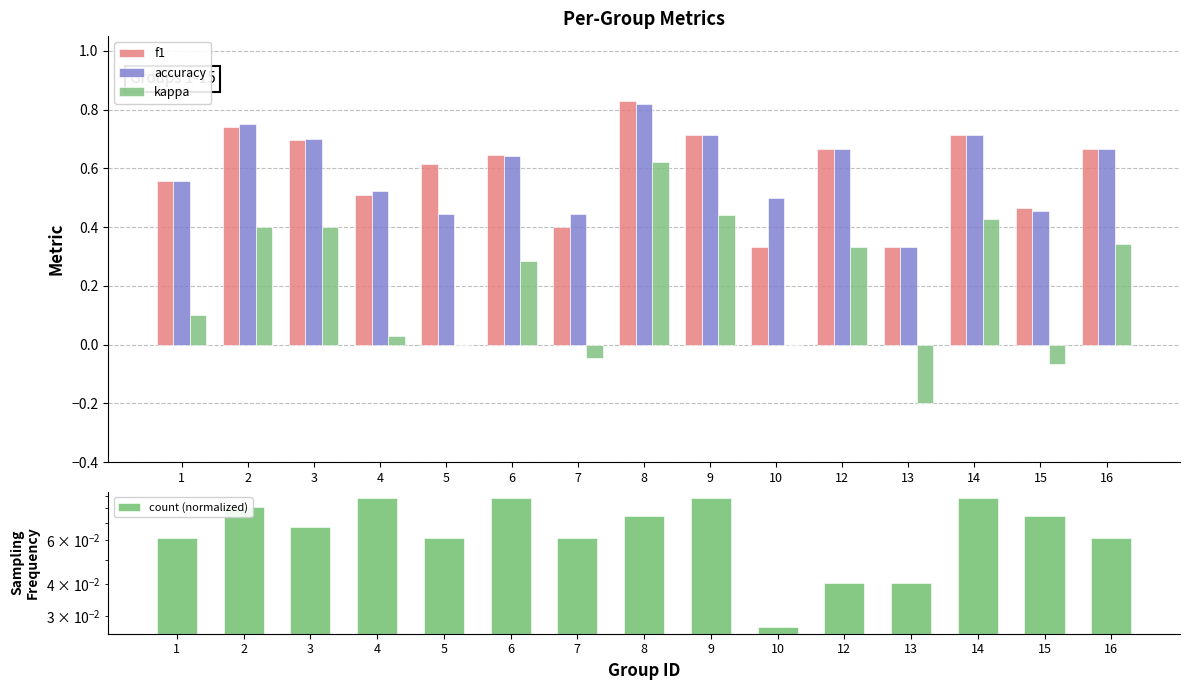

At which label does count (normalized) reach its peak?

4